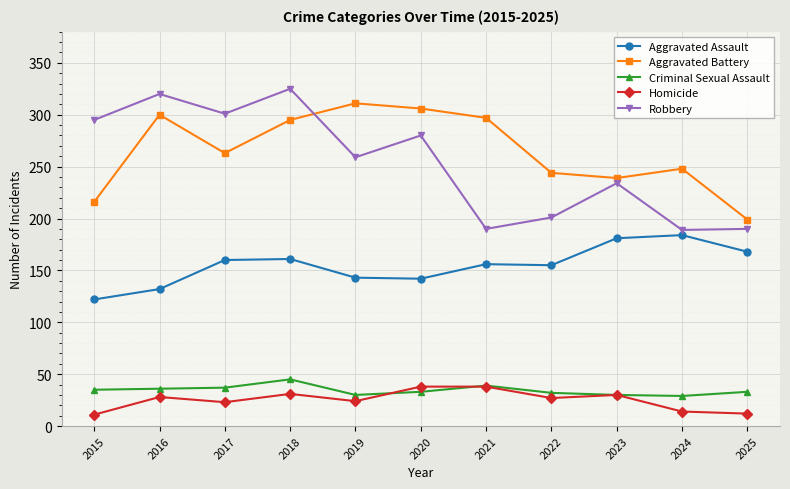

Rank the series at 2015 from highest to lowest value.

Robbery, Aggravated Battery, Aggravated Assault, Criminal Sexual Assault, Homicide